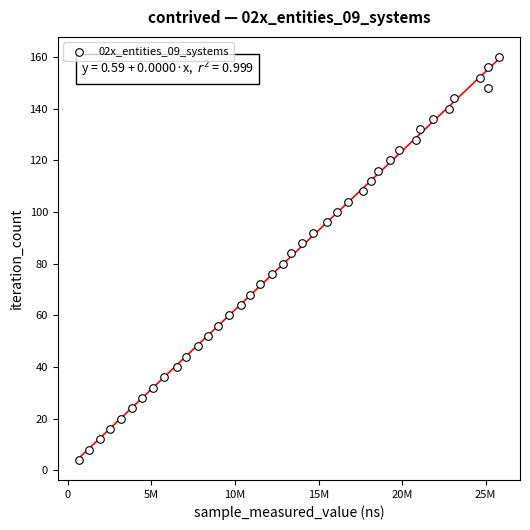

What is the range of Y values (max minus min)?

156